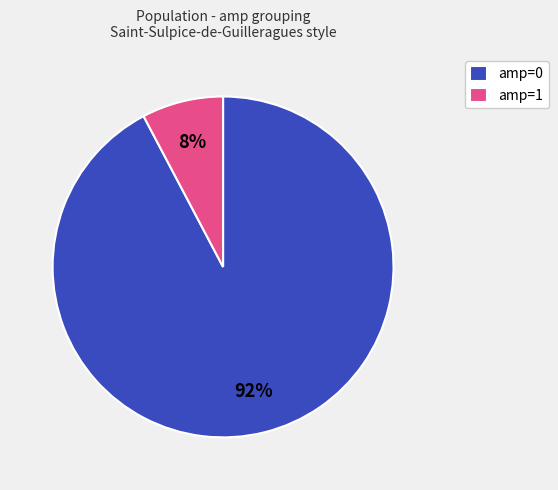

Rank the categories by value from highest to lowest.

amp=0, amp=1